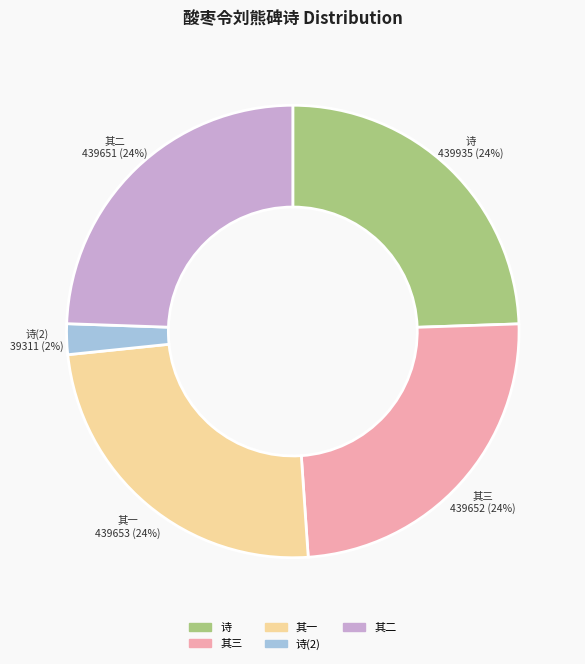

Is there a majority slice in this chart?

No